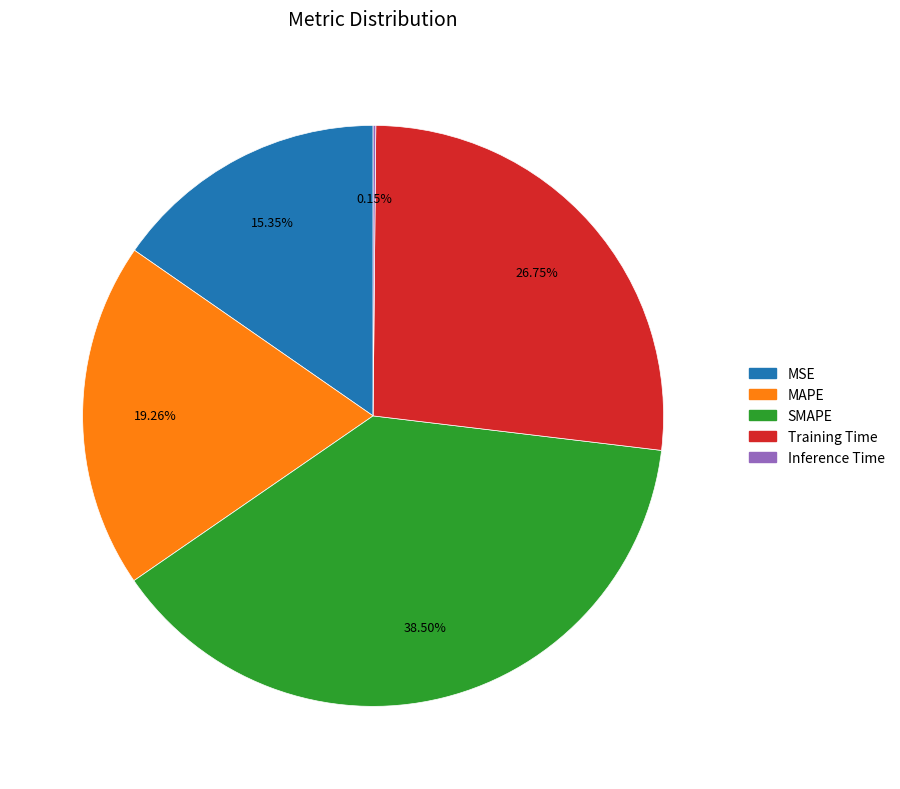

Does MSE account for over 50% of the chart?

No